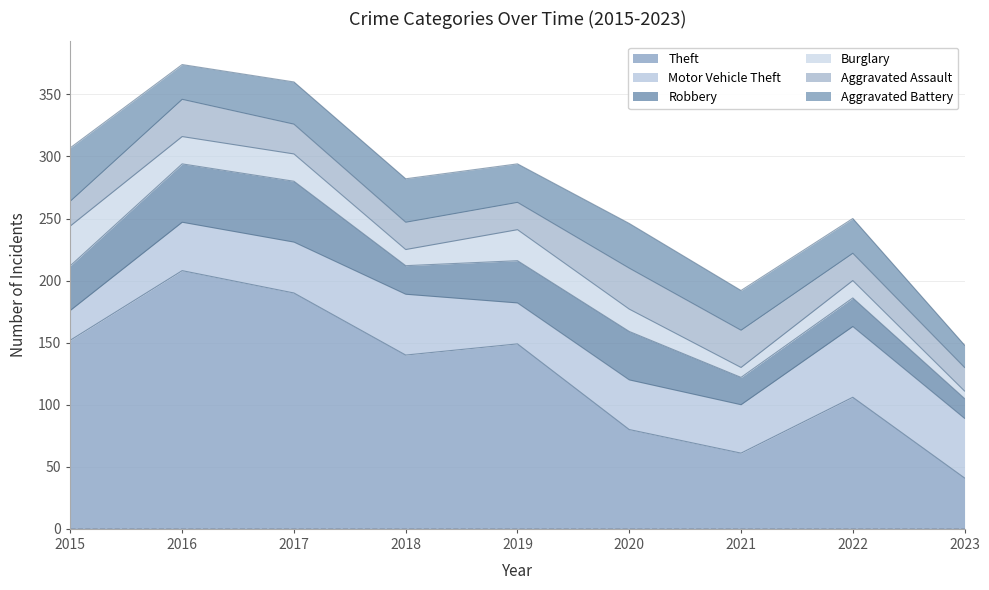

Which series has the largest range (max minus min)?

Theft